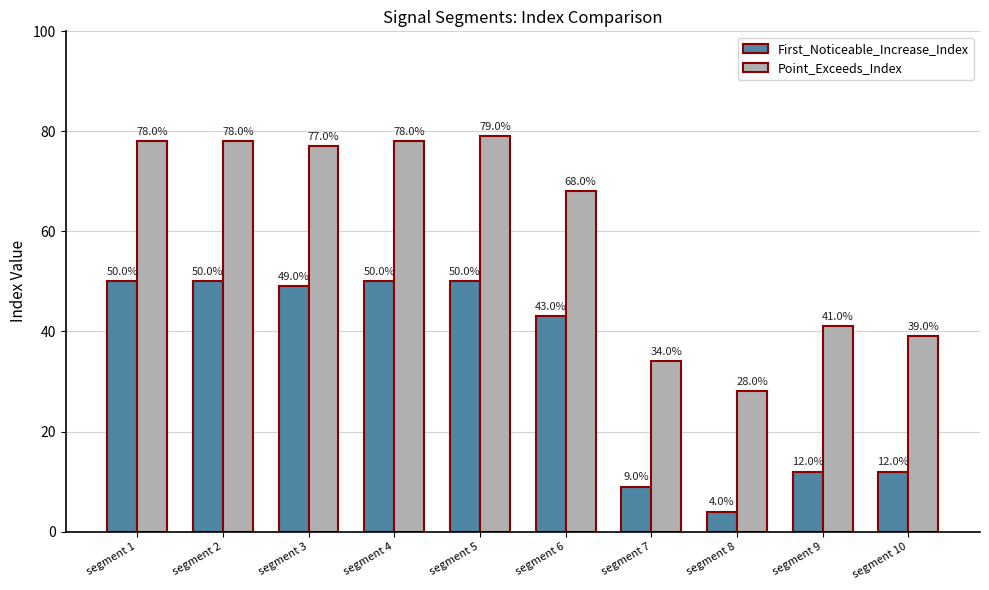

Count the number of data series in this chart.

2